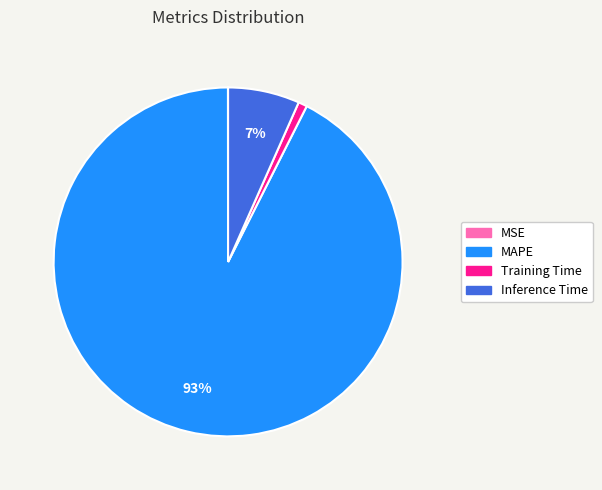

To the nearest percent, what is the combined percentage of Training Time and MAPE?

93%